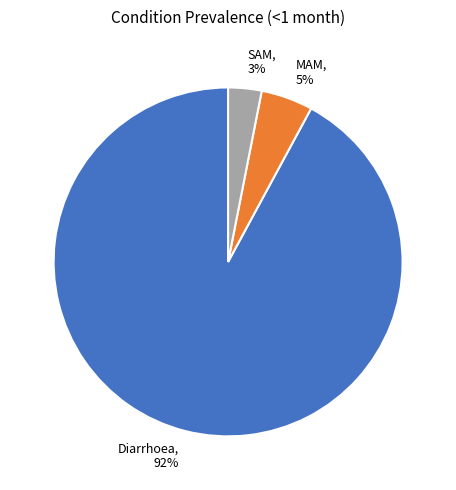

To the nearest percent, what is the combined percentage of Diarrhoea and SAM?

95%